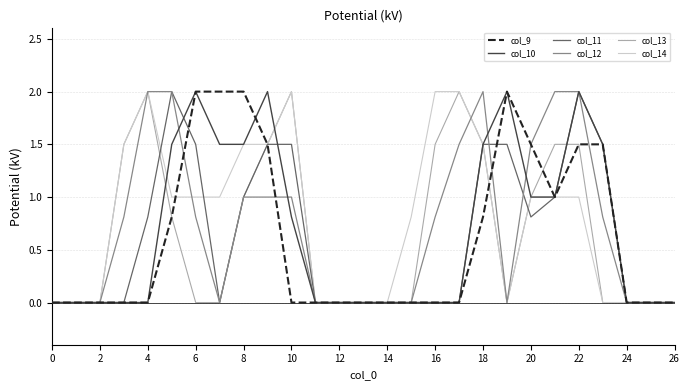

What is the maximum value for col_11?

2.0